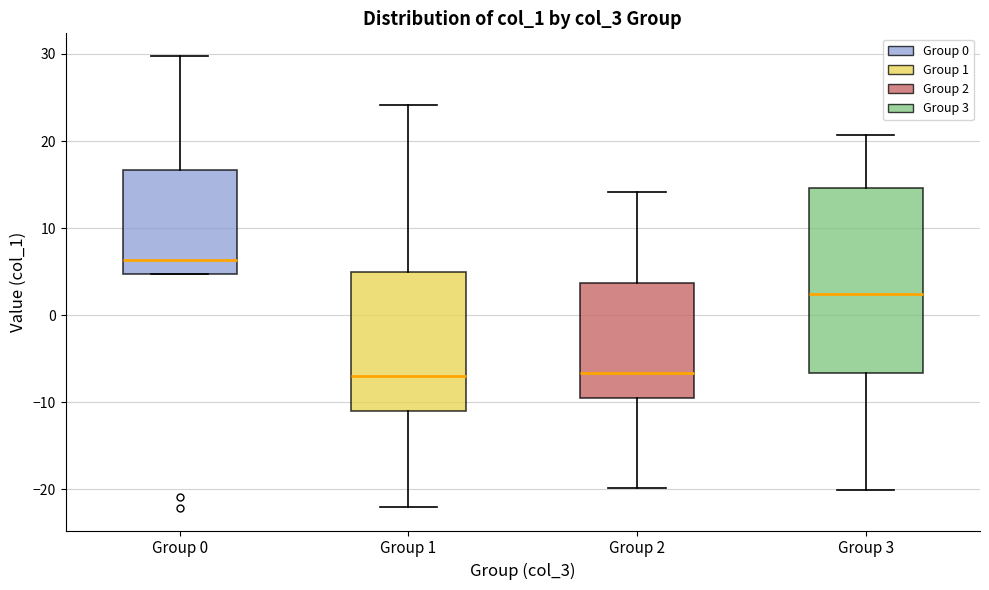

Which box has the highest median line?

Group 0